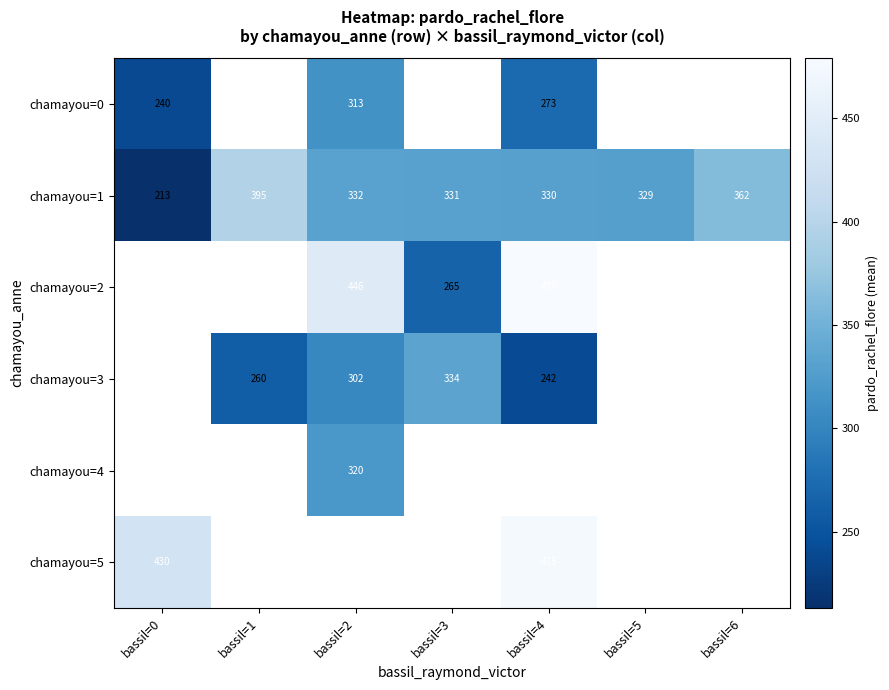

Which category has the lowest value in the chamayou=1 series?

bassil=0